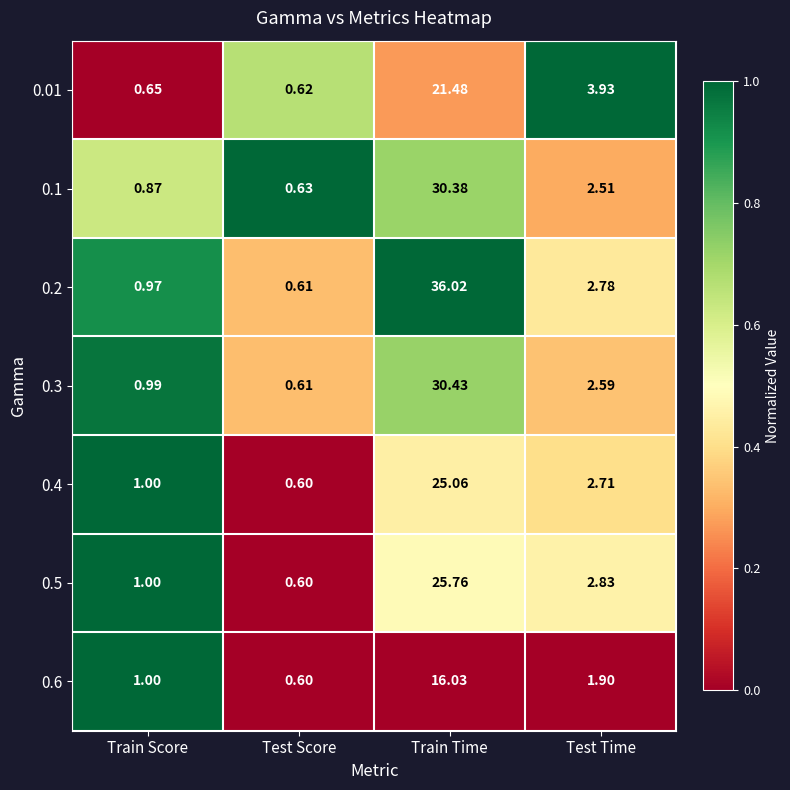

At which label does 0.01 reach its peak?

Train Time